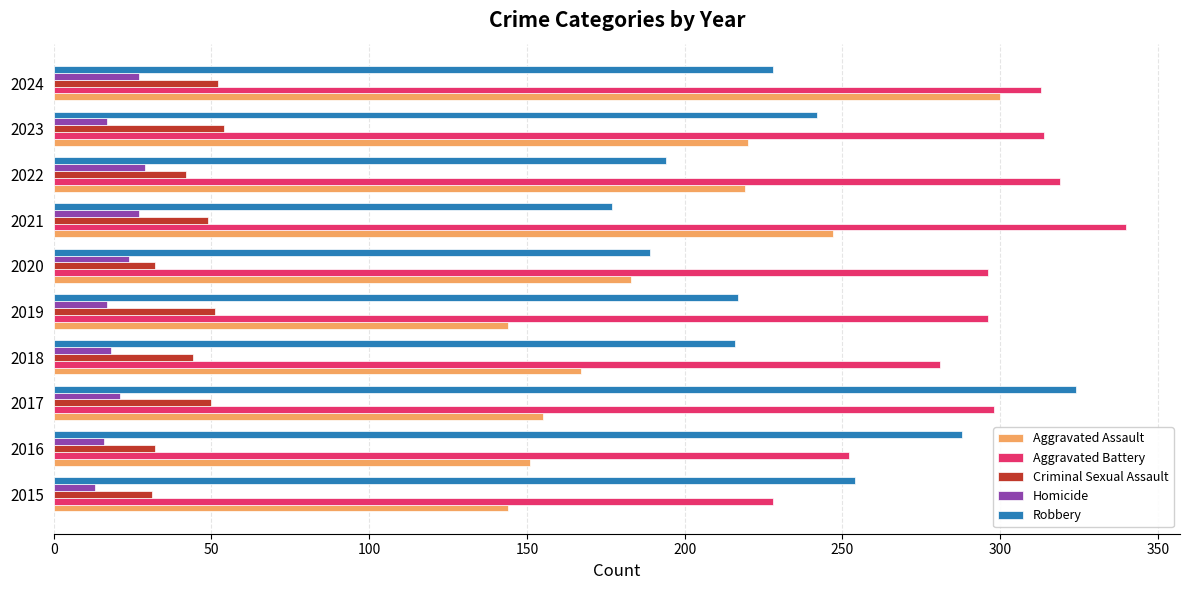

Between 2016 and 2018, which series saw the biggest shift?

Robbery